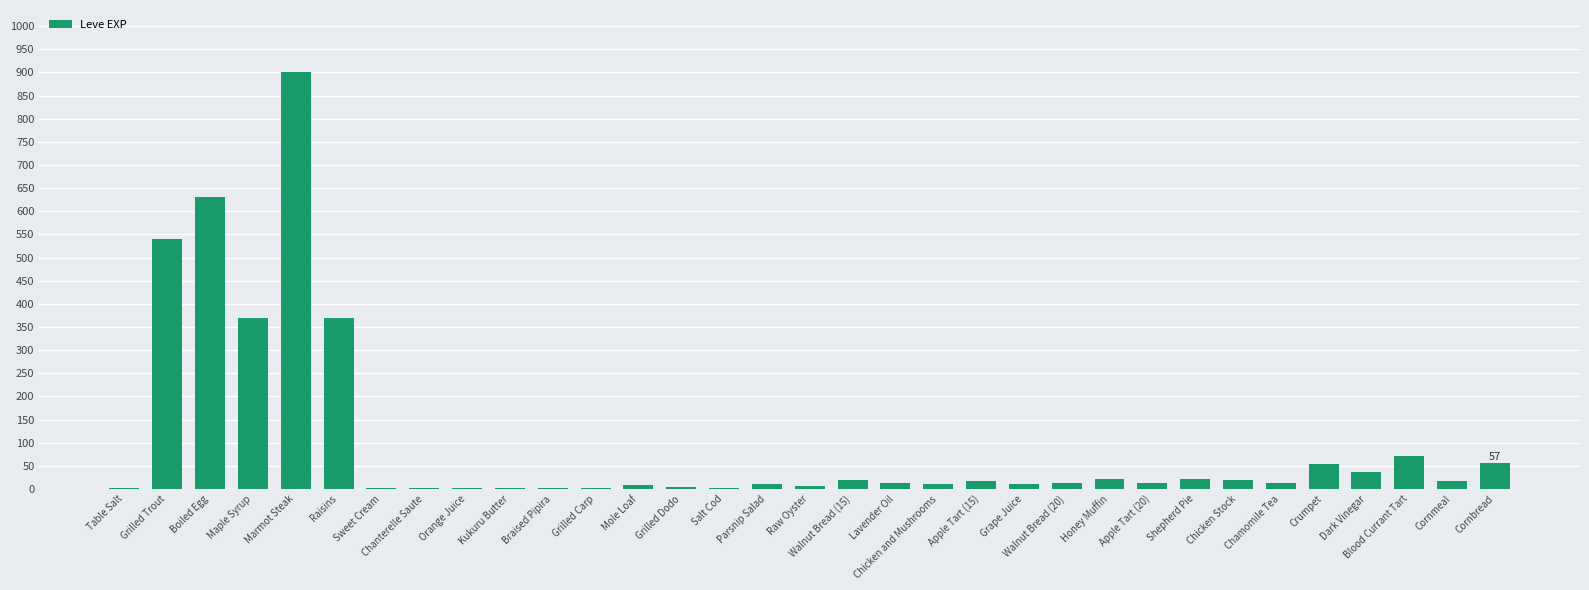

Which category has the highest value across all series?

Marmot Steak